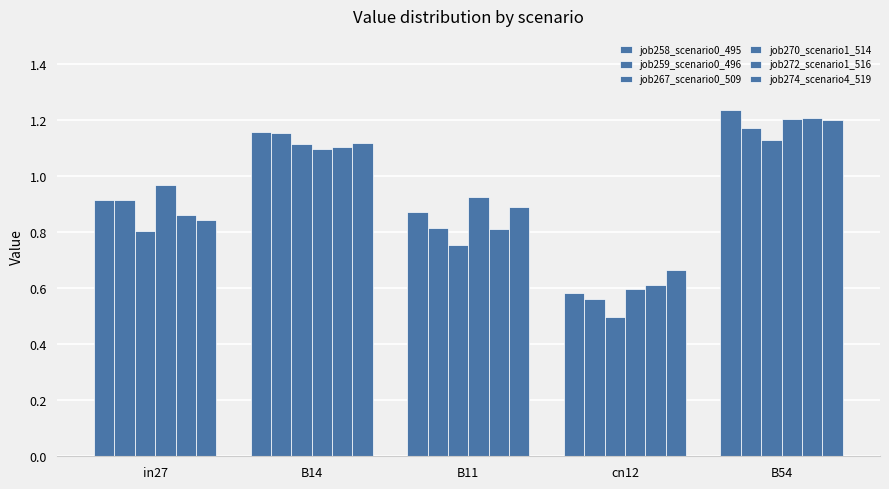

Reading right to left, transcribe all the data shown in this chart.

job258_scenario0_495: B54=1.2	cn12=0.6	B11=0.9	B14=1.2	in27=0.9
job259_scenario0_496: B54=1.2	cn12=0.6	B11=0.8	B14=1.2	in27=0.9
job267_scenario0_509: B54=1.1	cn12=0.5	B11=0.8	B14=1.1	in27=0.8
job270_scenario1_514: B54=1.2	cn12=0.6	B11=0.9	B14=1.1	in27=1.0
job272_scenario1_516: B54=1.2	cn12=0.6	B11=0.8	B14=1.1	in27=0.9
job274_scenario4_519: B54=1.2	cn12=0.7	B11=0.9	B14=1.1	in27=0.8